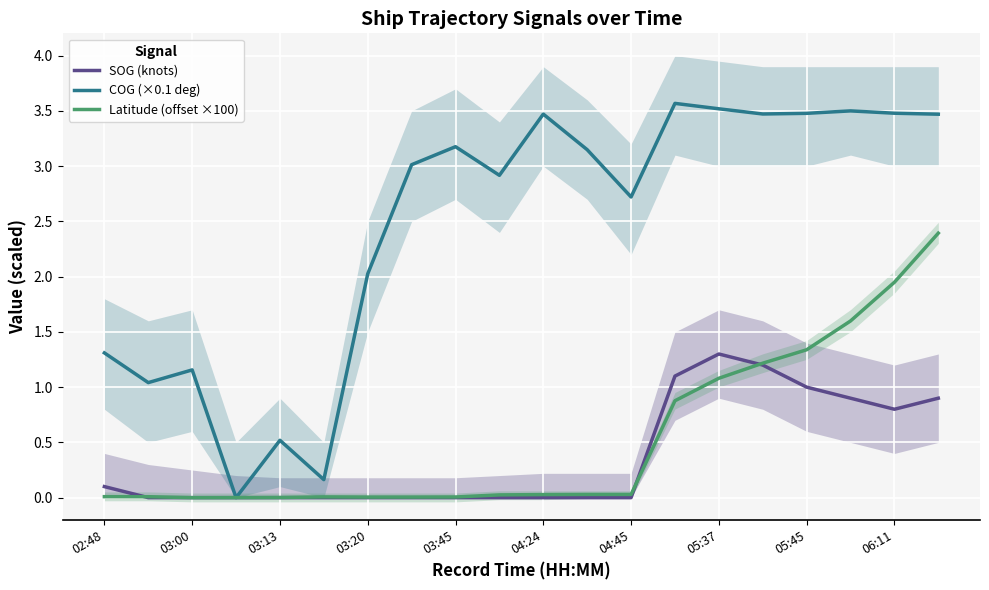

Is it true that COG (×0.1 deg) equals 3.5 at 06:11?

True